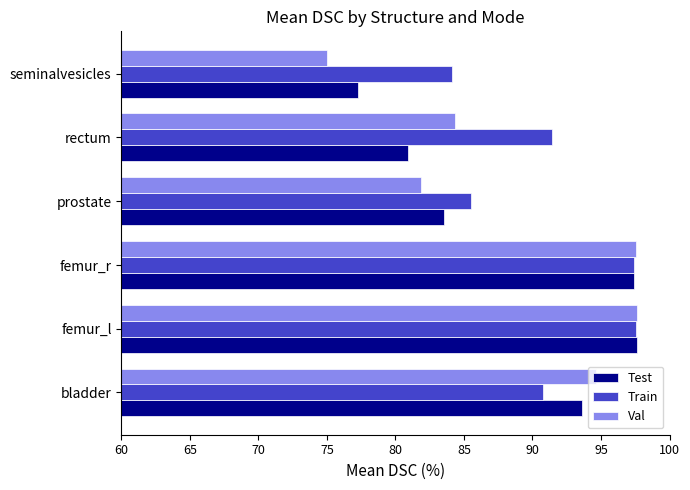

True or false: Test has a value of 36.3 at seminalvesicles.

False